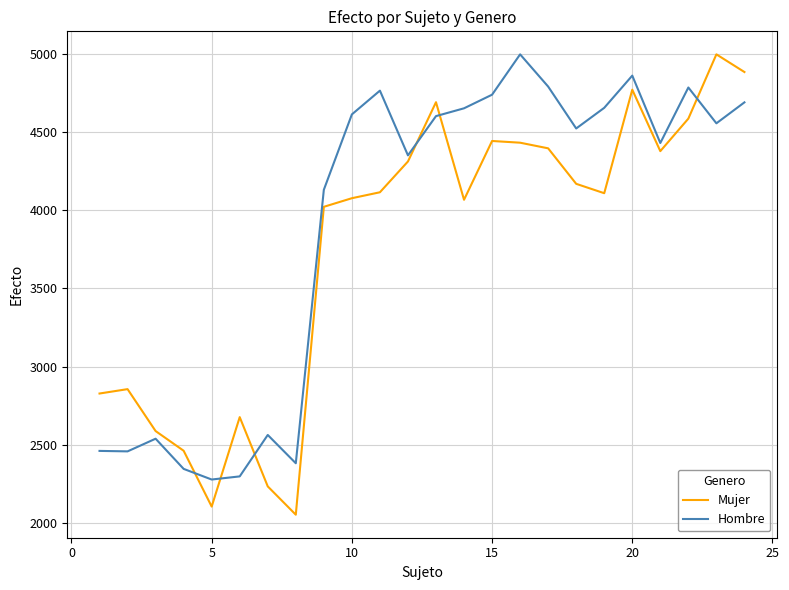

What is the difference between the maximum and minimum values in the Mujer series?

2944